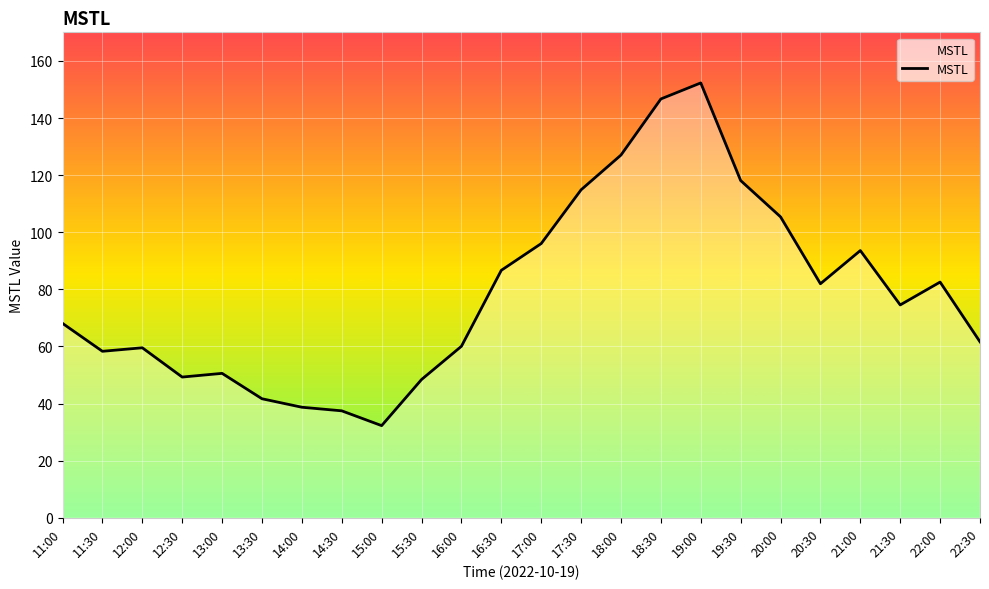

What position from the left is 22:30?

24